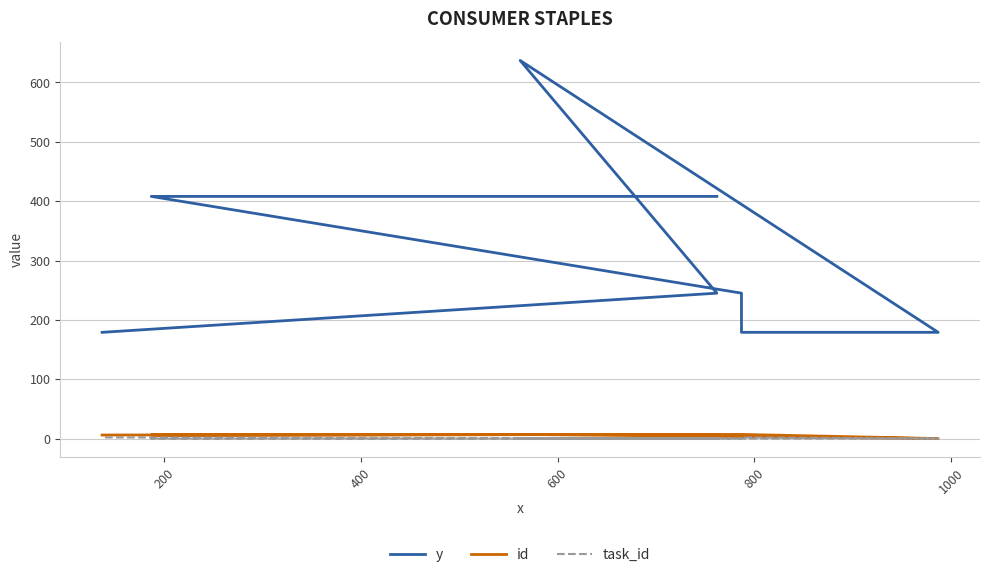

True or false: y has more than 1 interior local peaks.

False